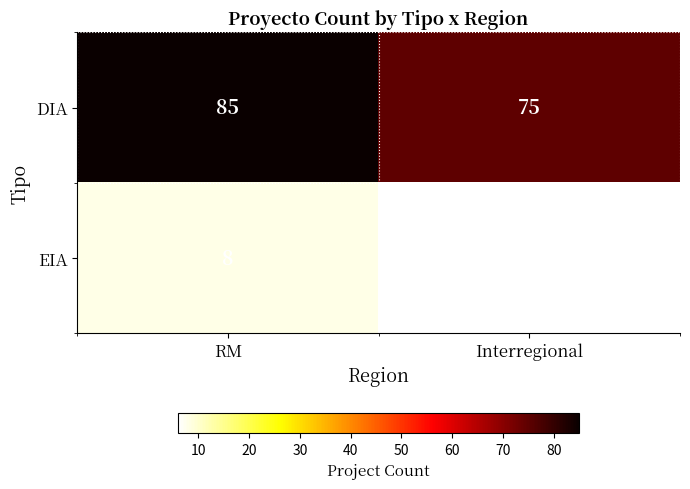

Which series has the widest spread of values?

DIA